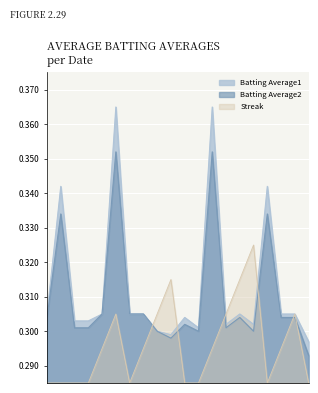

Reading right to left, list all the values displayed in this chart.

Batting Average1: 2010-07-29=0.3	2010-07-28=0.3	2010-07-27=0.3	2010-07-26=0.3	2010-07-25=0.3	2010-07-24=0.3	2010-07-23=0.3	2010-07-22=0.4	2010-07-21=0.3	2010-07-20=0.3	2010-07-19=0.3	2010-07-18=0.3	2010-07-17=0.3	2010-07-16=0.3	2010-07-15=0.4	2010-07-11=0.3	2010-07-10=0.3	2010-07-09=0.3	2010-07-08=0.3	2010-07-07=0.3
Batting Average2: 2010-07-29=0.3	2010-07-28=0.3	2010-07-27=0.3	2010-07-26=0.3	2010-07-25=0.3	2010-07-24=0.3	2010-07-23=0.3	2010-07-22=0.4	2010-07-21=0.3	2010-07-20=0.3	2010-07-19=0.3	2010-07-18=0.3	2010-07-17=0.3	2010-07-16=0.3	2010-07-15=0.4	2010-07-11=0.3	2010-07-10=0.3	2010-07-09=0.3	2010-07-08=0.3	2010-07-07=0.3
Streak: 2010-07-29=0.3	2010-07-28=0.3	2010-07-27=0.3	2010-07-26=0.3	2010-07-25=0.3	2010-07-24=0.3	2010-07-23=0.3	2010-07-22=0.3	2010-07-21=0.3	2010-07-20=0.3	2010-07-19=0.3	2010-07-18=0.3	2010-07-17=0.3	2010-07-16=0.3	2010-07-15=0.3	2010-07-11=0.3	2010-07-10=0.3	2010-07-09=0.3	2010-07-08=0.3	2010-07-07=0.3